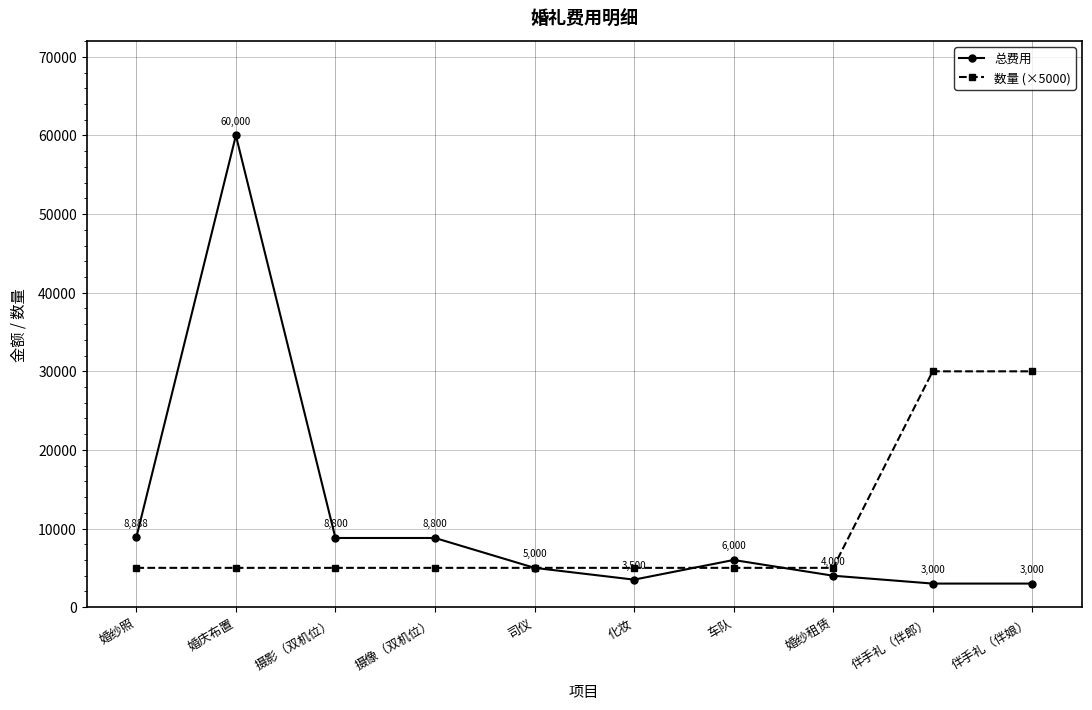

Is it true that 数量 (×5000) equals 5000 at 婚庆布置?

True